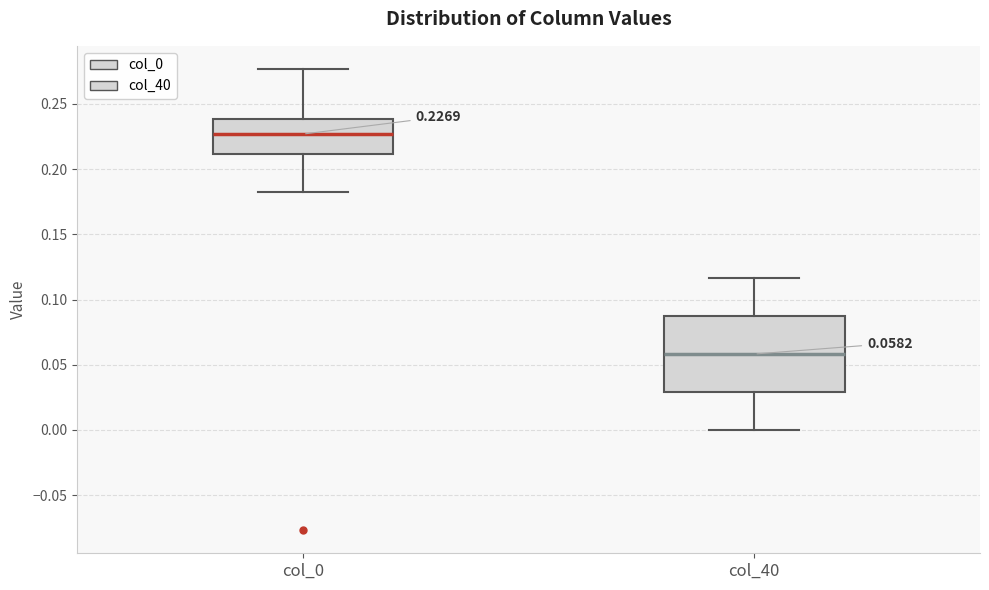

Which box's median line is the lowest?

col_40